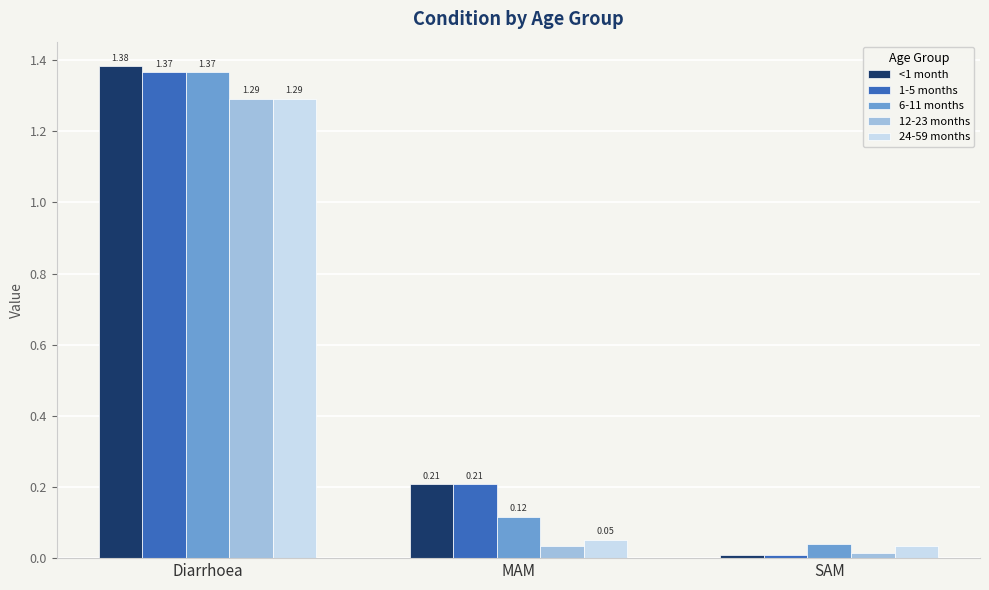

Which label corresponds to the smallest value in the chart?

SAM